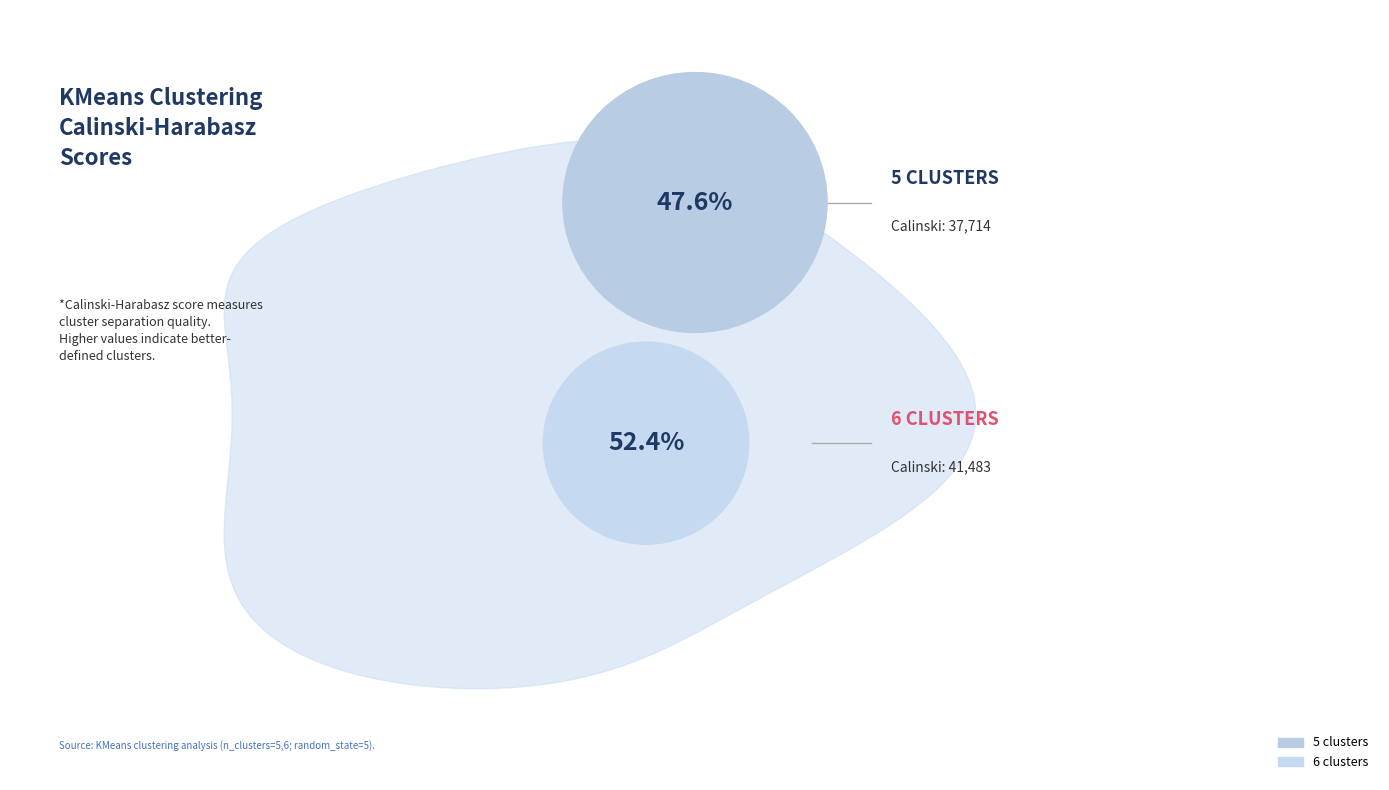

Is there a majority slice in this chart?

Yes